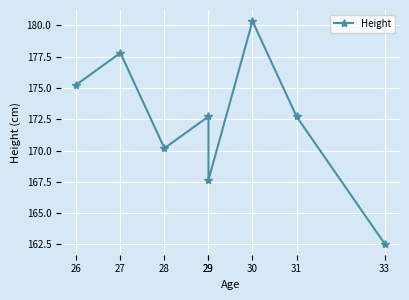

At which category does the data reach its first local valley?

28